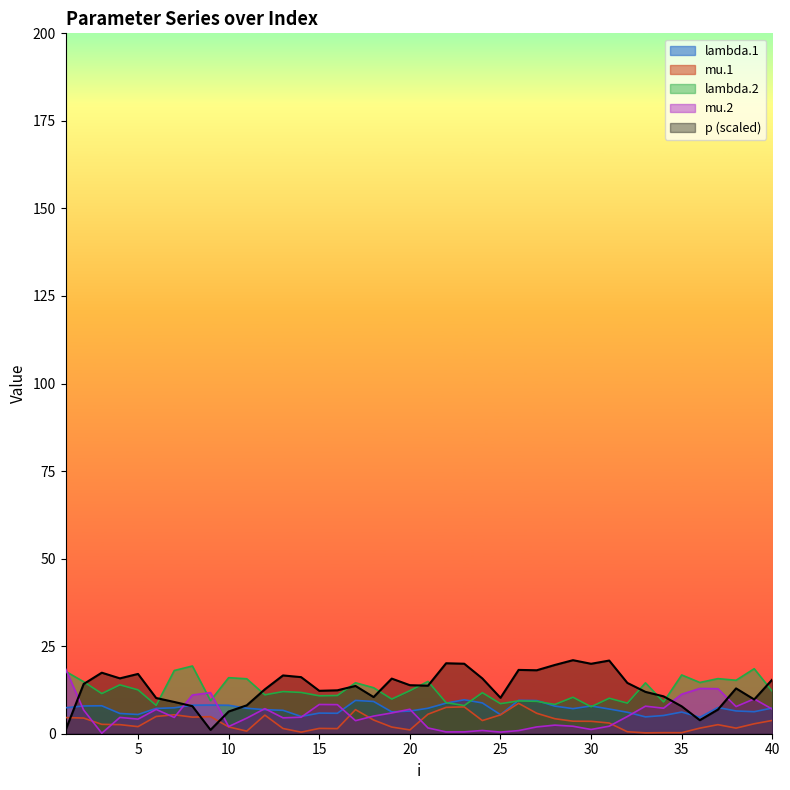

Count the number of categories in the chart.

40